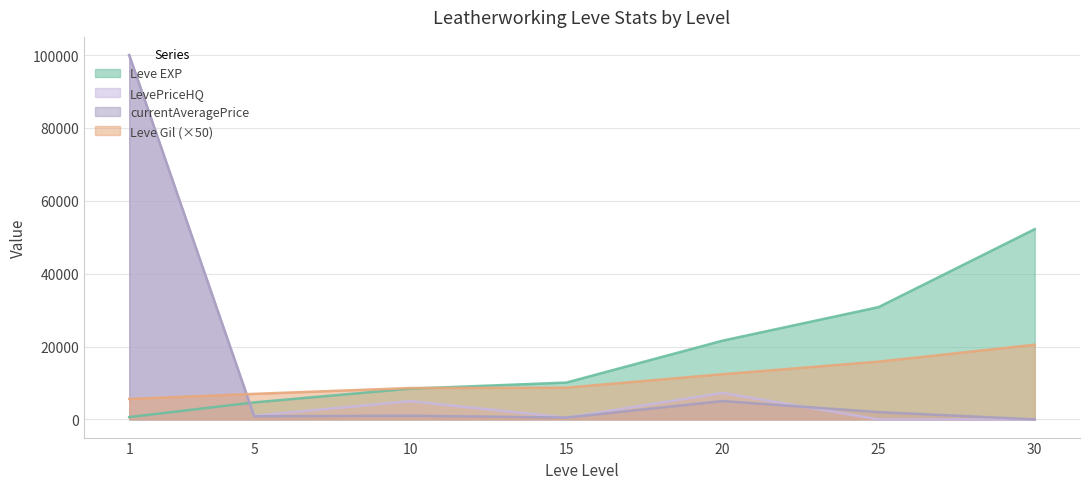

Reading left to right, what are all the values shown in this chart?

Leve EXP: 630	4660	8430	10100	21600	30820	52220
Leve Gil: 5600	7000	8600	8700	12400	15850	20500
currentAveragePrice: 99999	850	1000	495	5033	2000	0
LevePriceHQ: 99999	1000	5000	495	7250	0	0